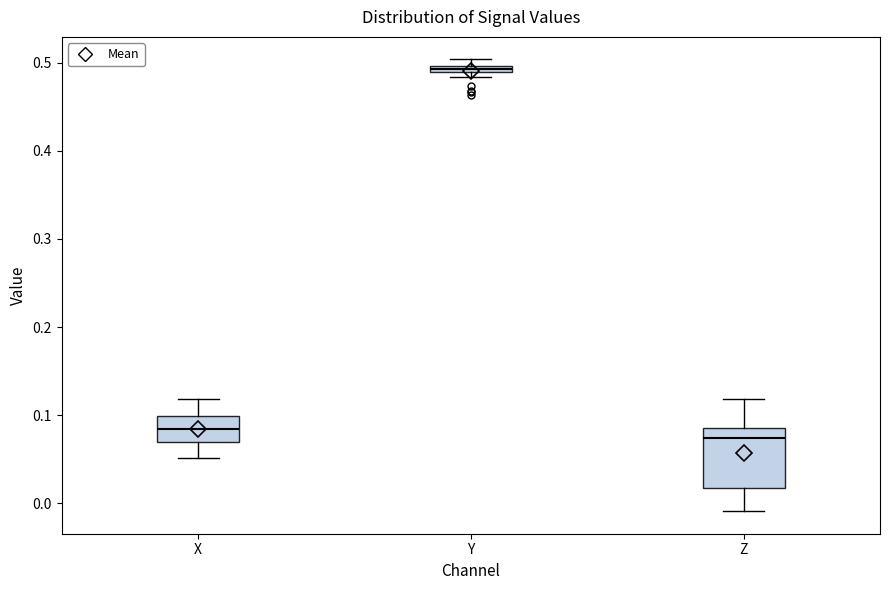

Which box's median line is the lowest?

Z